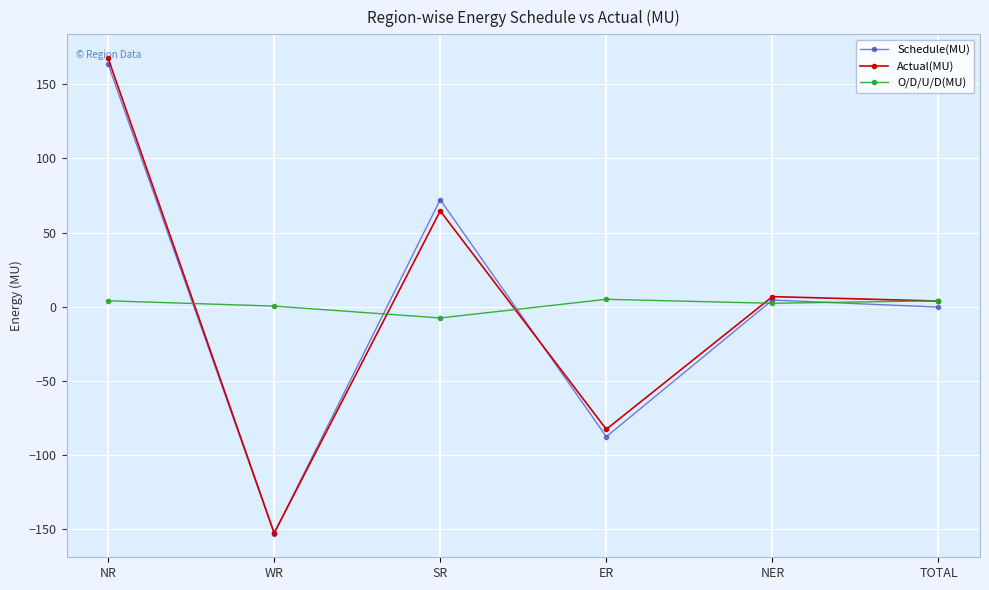

What is the sum of the O/D/U/D(MU) values at ER and TOTAL?

9.0